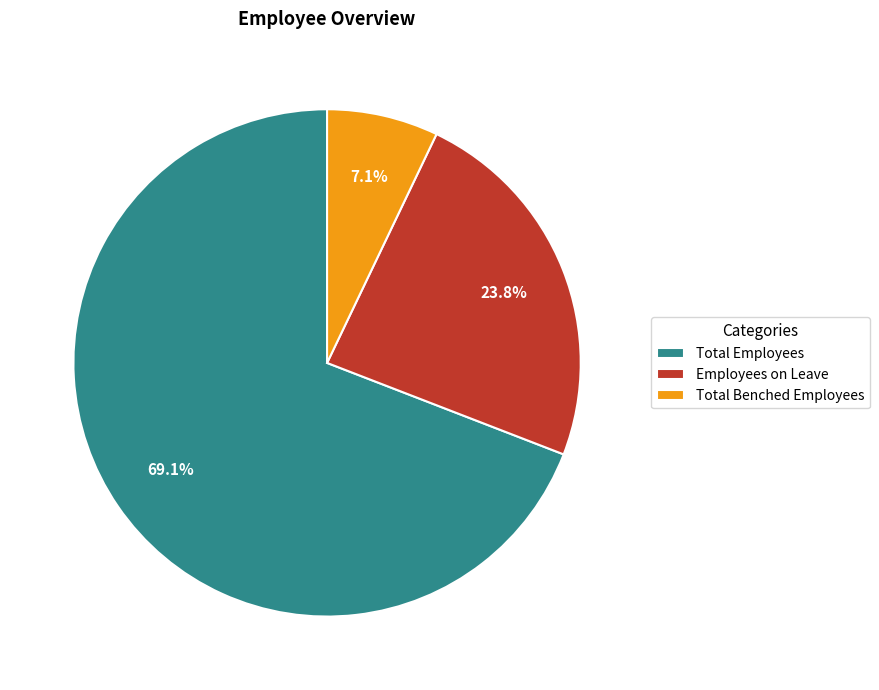

Does Total Employees represent more than half of the total?

Yes